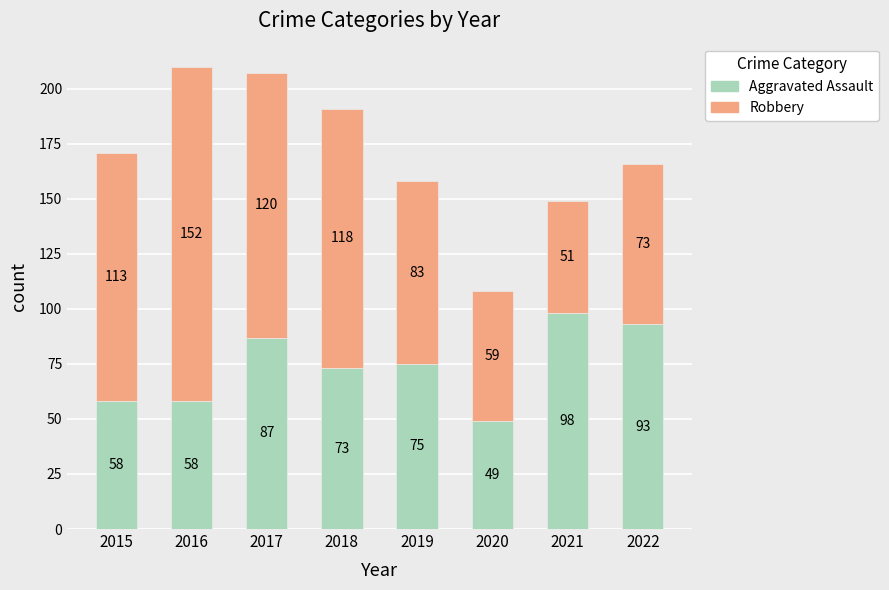

What are all the series names shown in the legend?

Aggravated Assault, Robbery